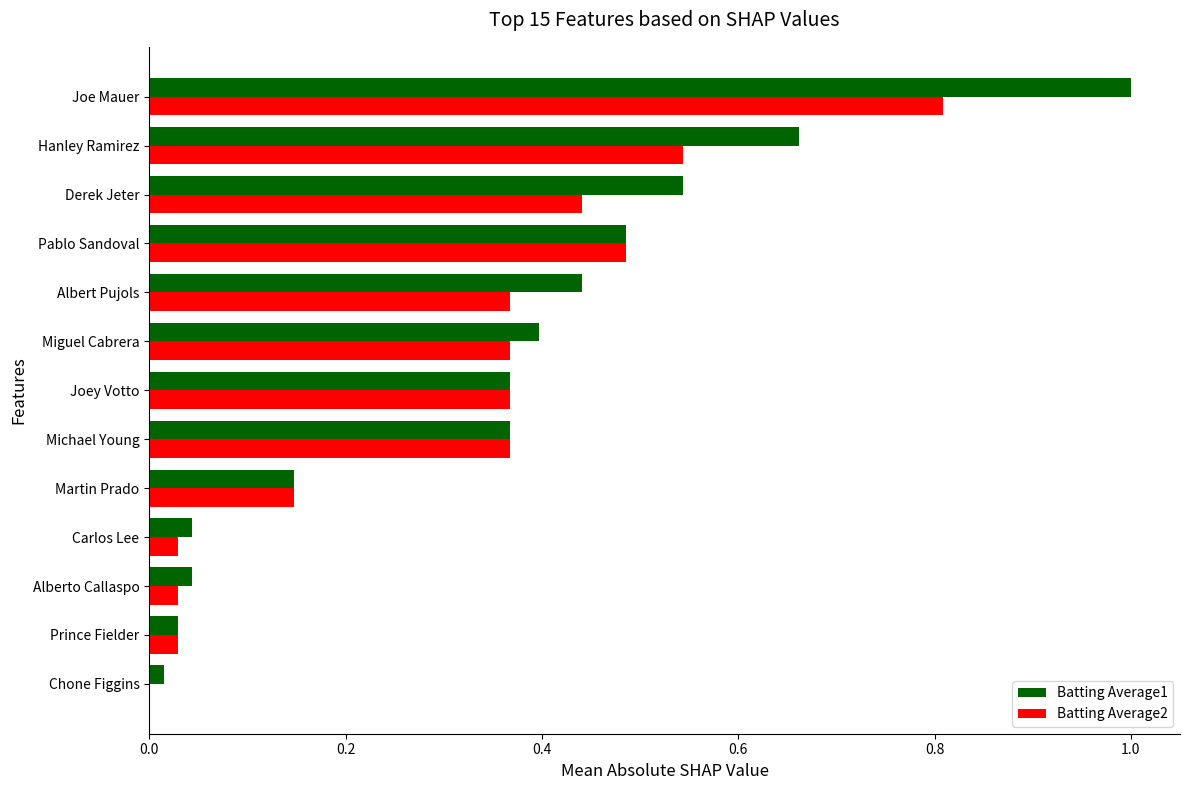

How many series are shown in this chart?

2